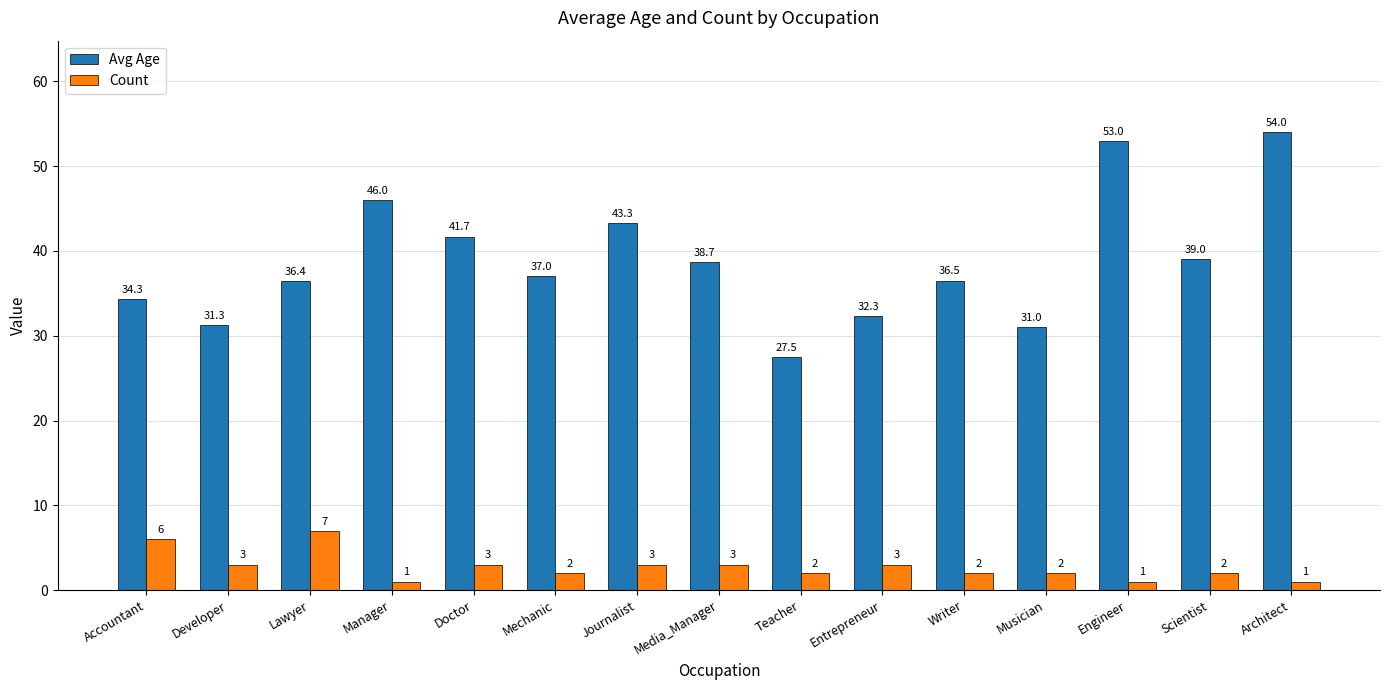

At which label is Avg Age closest to 40?

Scientist